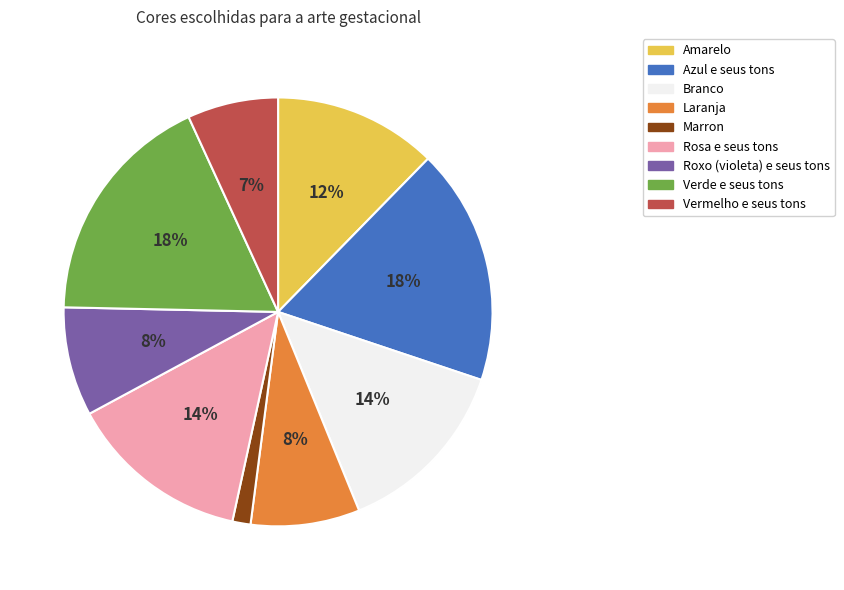

Which slice is the smallest?

Marron